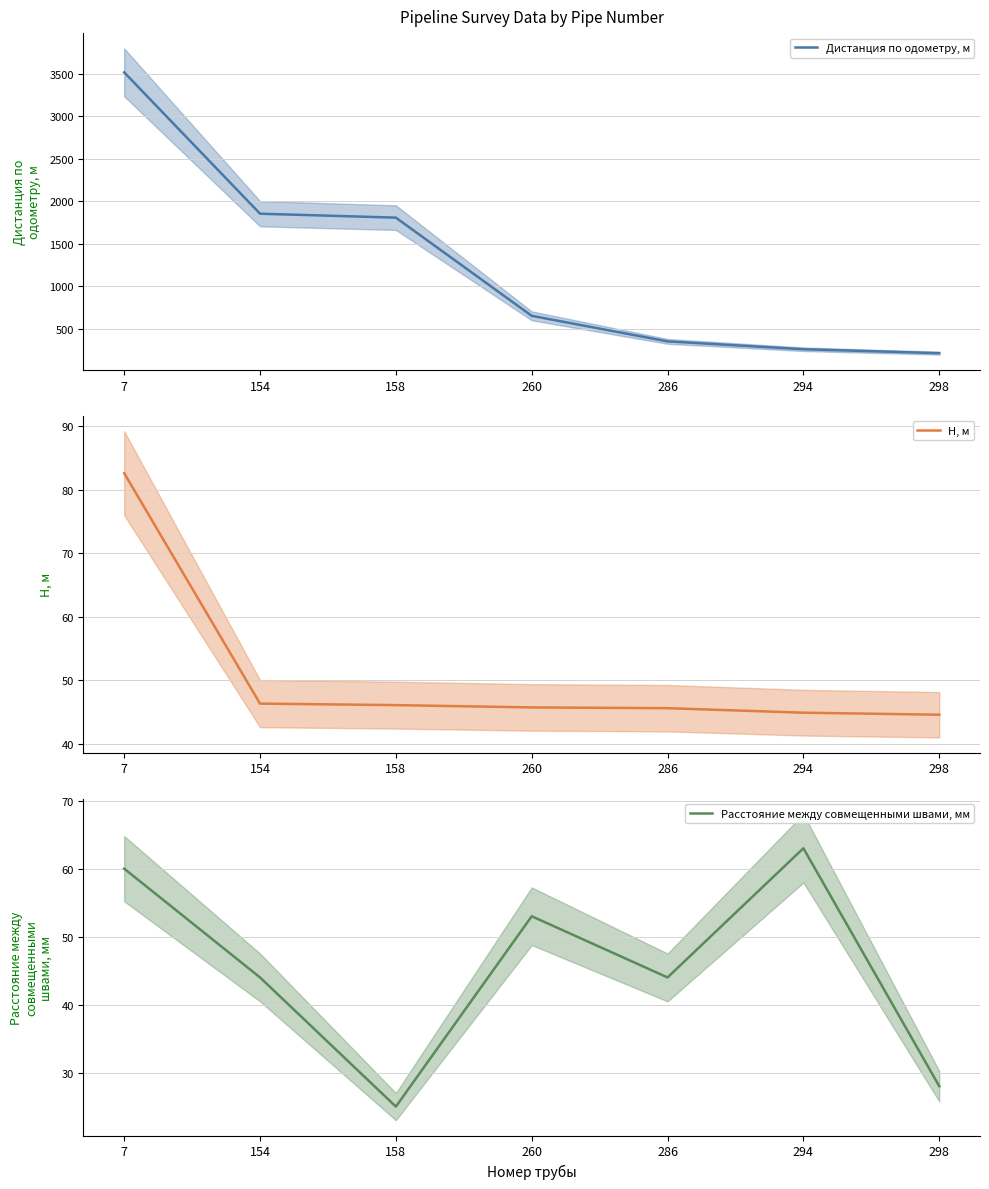

After their last crossing, which series has the higher values: Расстояние между совмещенными швами, мм or H, м?

H, м